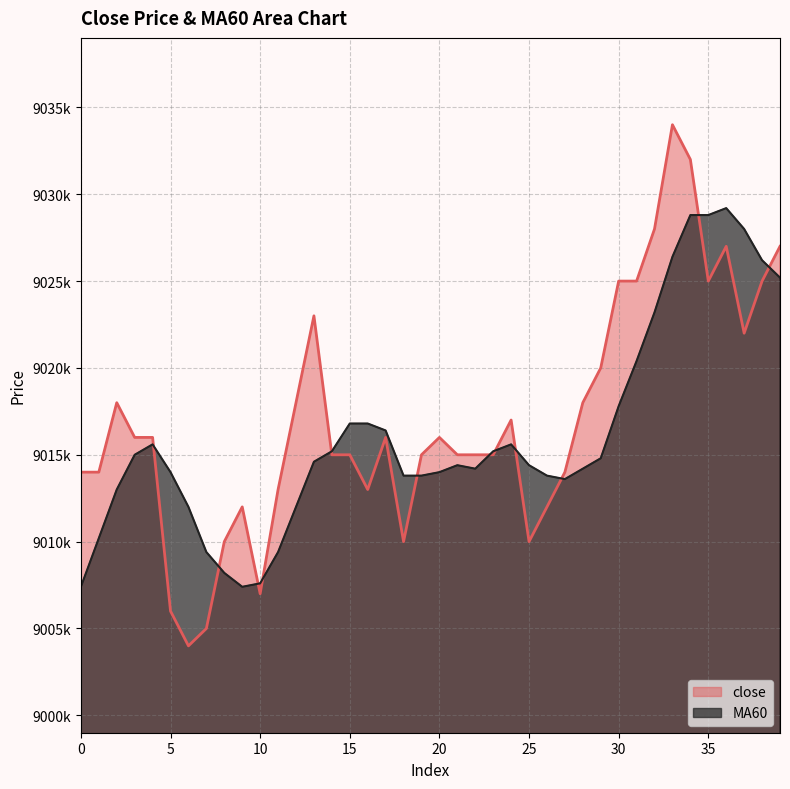

Reading left to right, transcribe all the data shown in this chart.

close: 9014000	9014000	9018000	9016000	9016000	9006000	9004000	9005000	9010000	9012000	9007000	9013000	9018000	9023000	9015000	9015000	9013000	9016000	9010000	9015000	9016000	9015000	9015000	9015000	9017000	9010000	9012000	9014000	9018000	9020000	9025000	9025000	9028000	9034000	9032000	9025000	9027000	9022000	9025000	9027000
MA60: 9007400	9010200	9013000	9015000	9015600	9014000	9012000	9009400	9008200	9007400	9007600	9009400	9012000	9014600	9015200	9016800	9016800	9016400	9013800	9013800	9014000	9014400	9014200	9015200	9015600	9014400	9013800	9013600	9014200	9014800	9017800	9020400	9023200	9026400	9028800	9028800	9029200	9028000	9026200	9025200